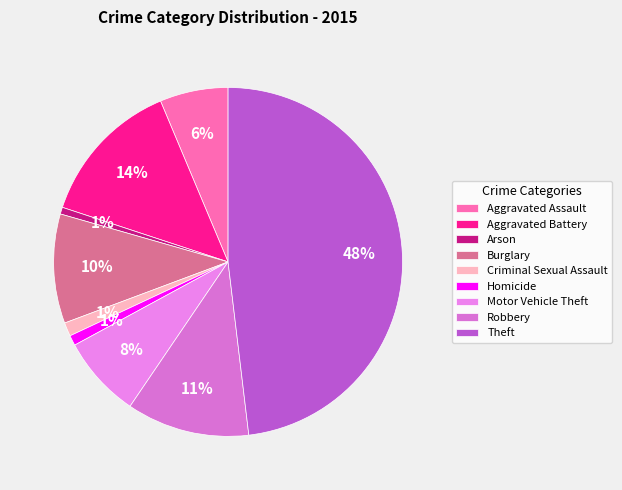

How many segments does this pie chart have?

9